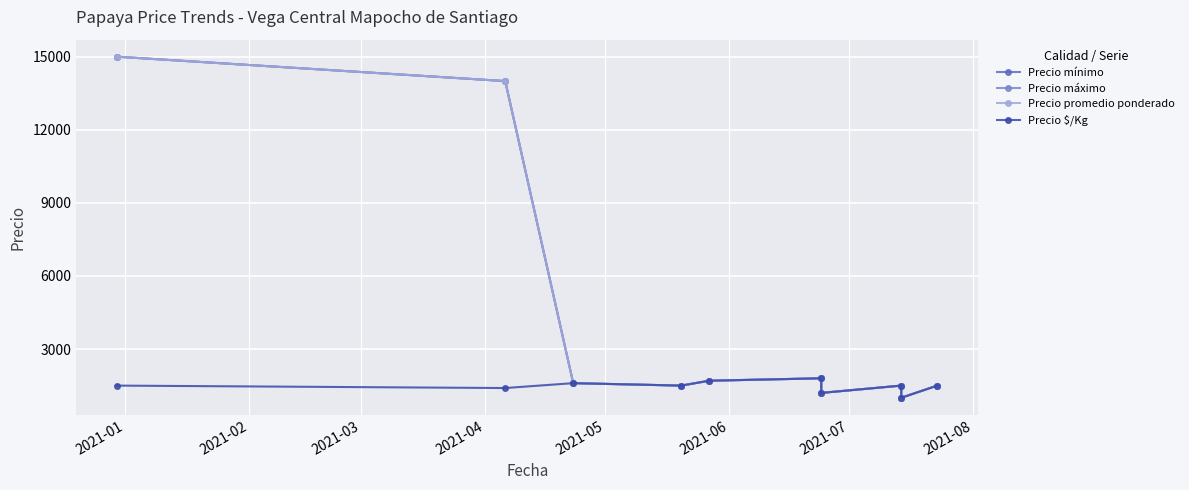

What is the approximate value of Precio mínimo at 2021-05?

1700